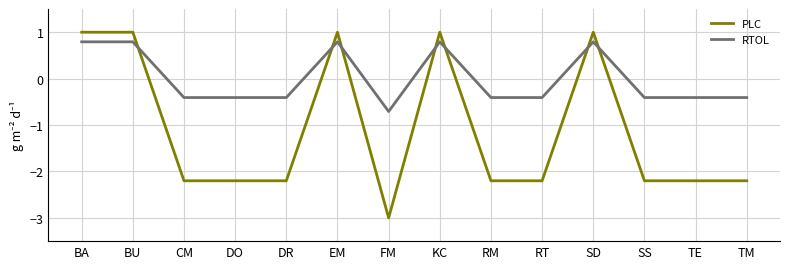

List the series in order of their peak value, highest first.

PLC, RTOL